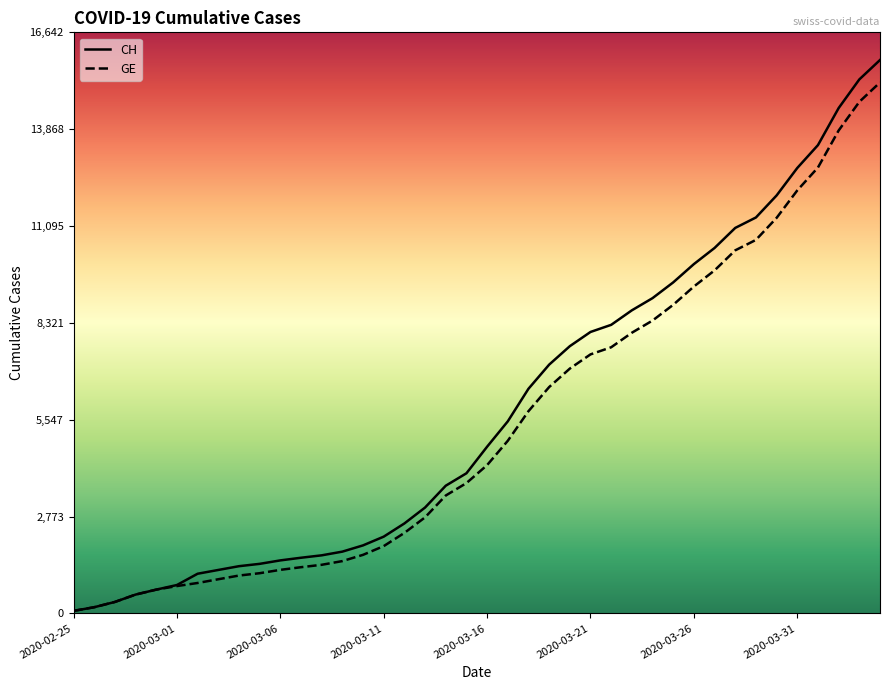

The value of GE at 23 is 11113. True or false?

False